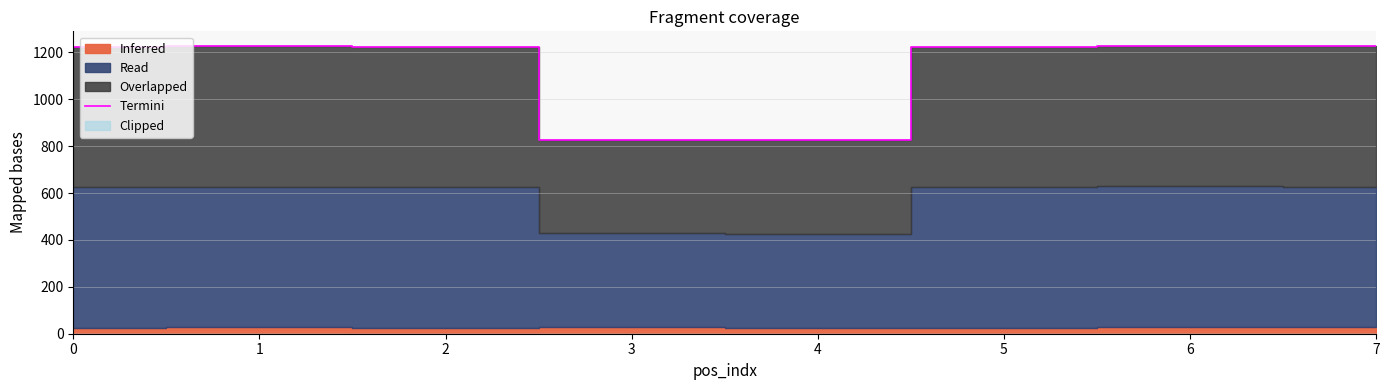

True or false: there are more than 1 points higher than both neighbors.

True